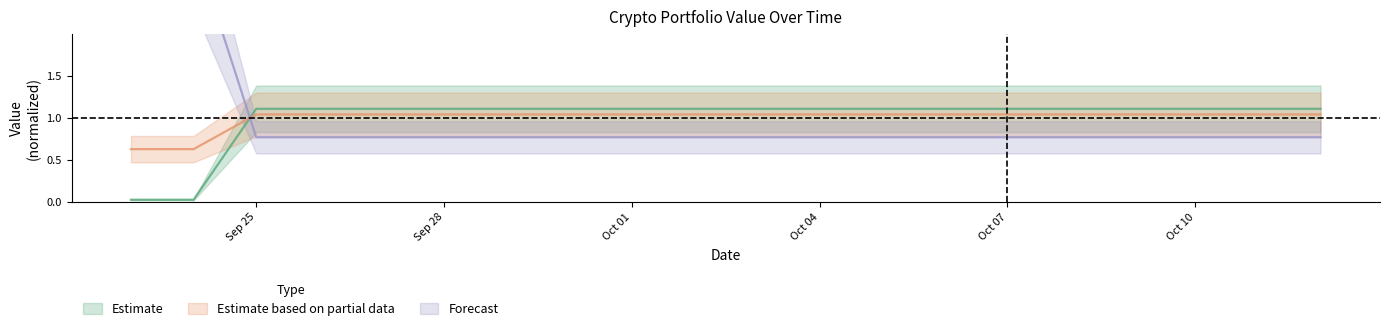

How many lines are shown in the chart?

3